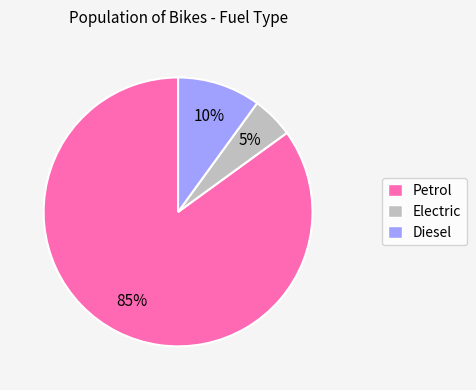

Which has a higher value, Diesel or Petrol?

Petrol